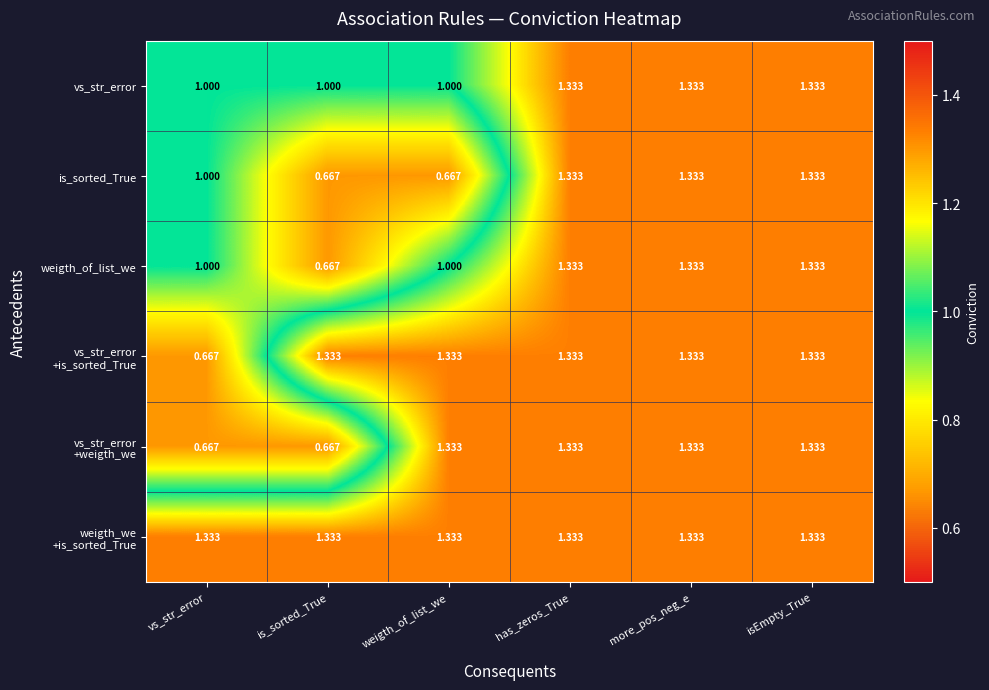

Which category has the lowest value in the weigth_of_list_we series?

is_sorted_True